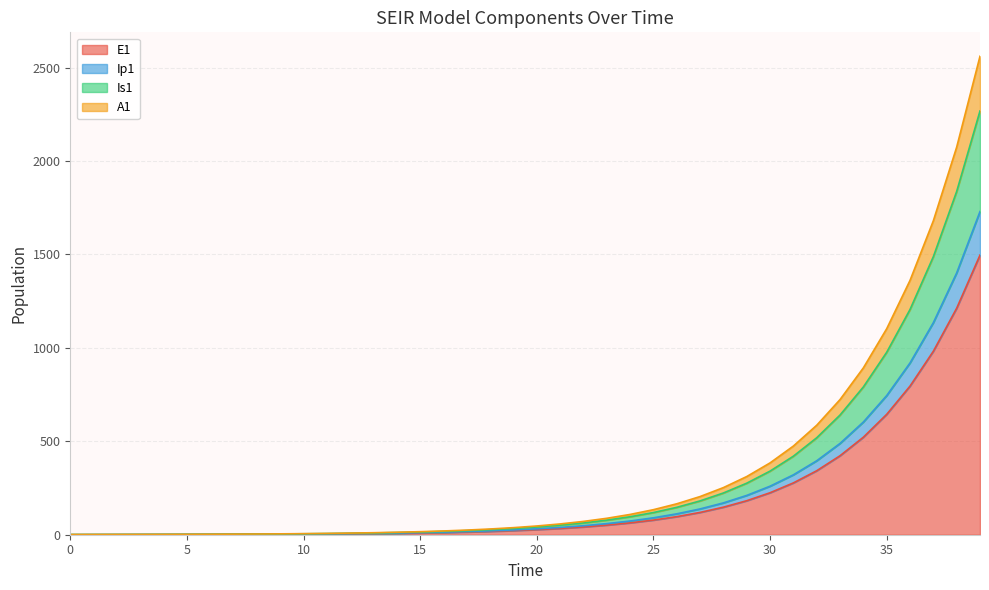

True or false: Ip1 and A1 cross at least once.

False